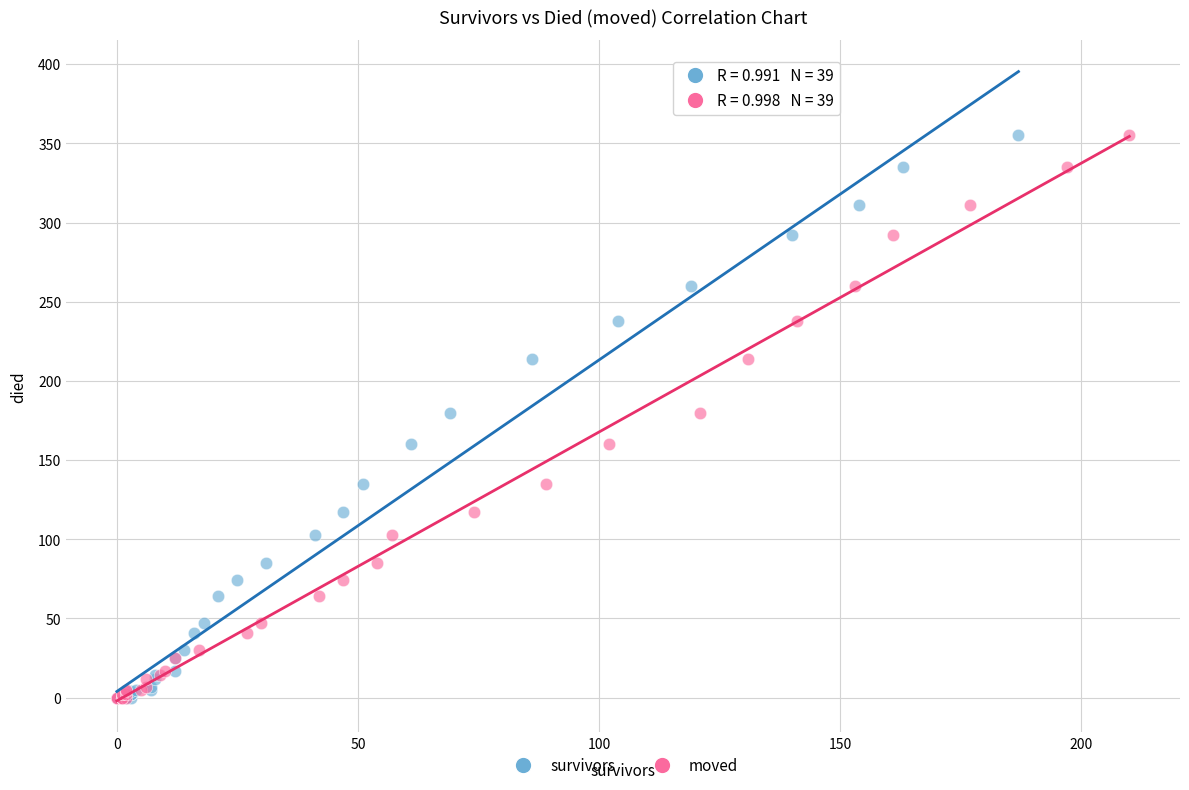

What are all the series names shown in the legend?

survivors, moved